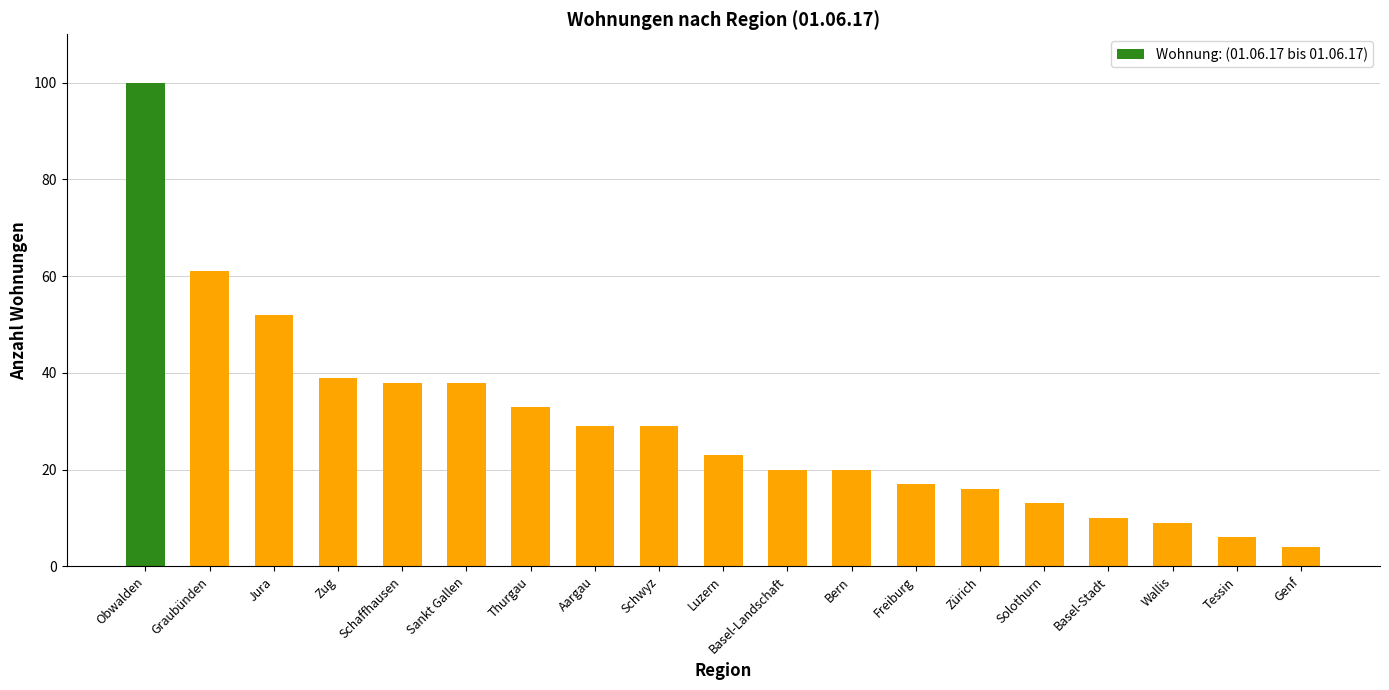

Reading right to left, list all the values displayed in this chart.

Genf=4	Tessin=6	Wallis=9	Basel-Stadt=10	Solothurn=13	Zürich=16	Freiburg=17	Bern=20	Basel-Landschaft=20	Luzern=23	Schwyz=29	Aargau=29	Thurgau=33	Sankt Gallen=38	Schaffhausen=38	Zug=39	Jura=52	Graubünden=61	Obwalden=100